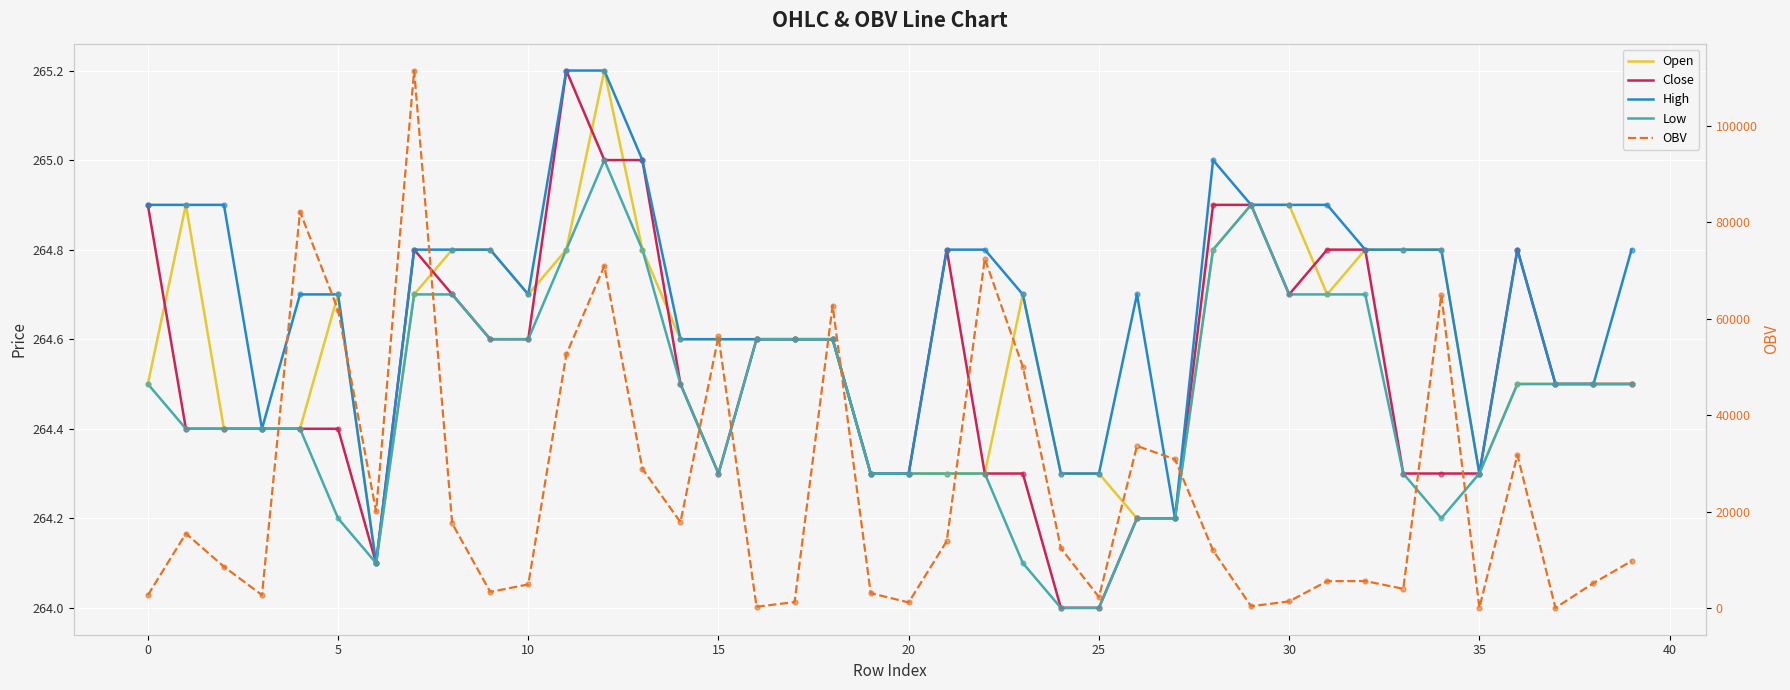

Which series has the largest total across all categories?

OBV